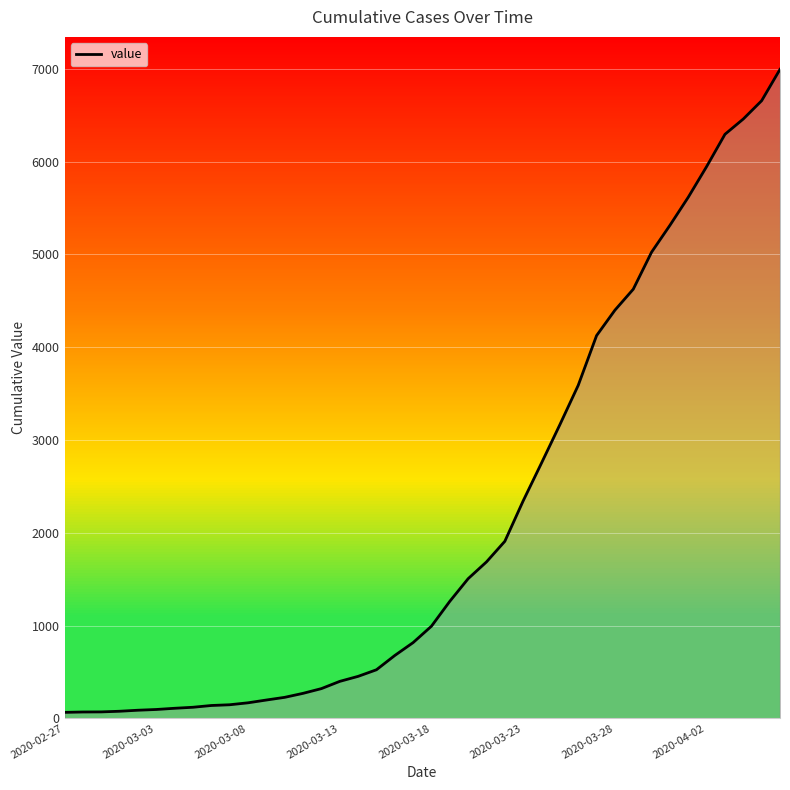

What is the sum of all values?

85677